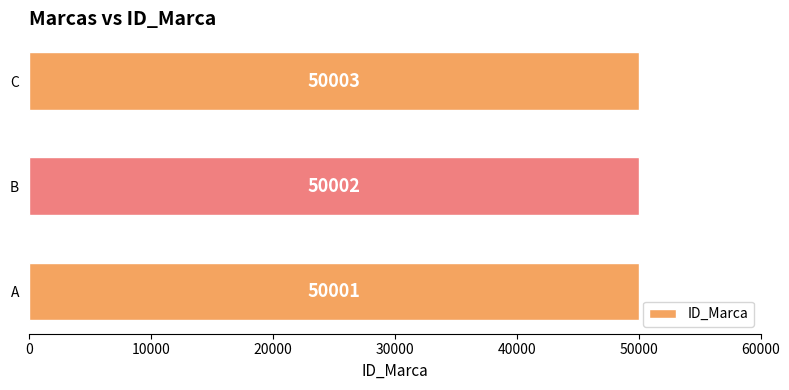

Between B and C, which is larger?

C